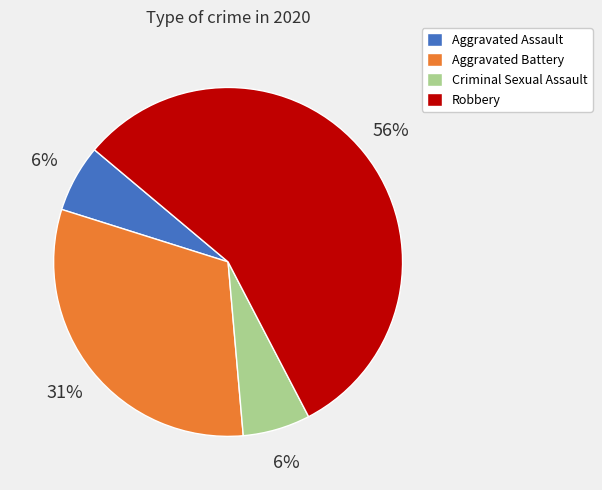

To the nearest percent, what percentage of the pie is Aggravated Battery?

31%